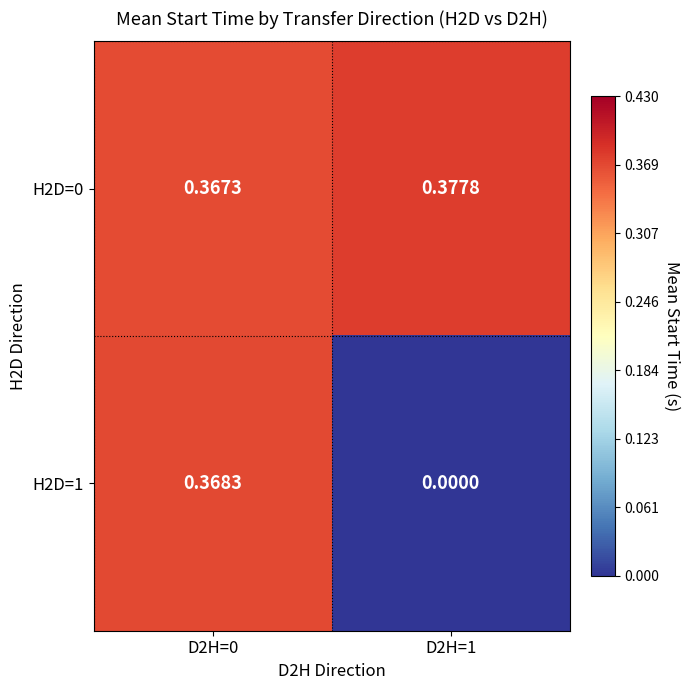

At which category is the sum across all series the highest?

D2H=0